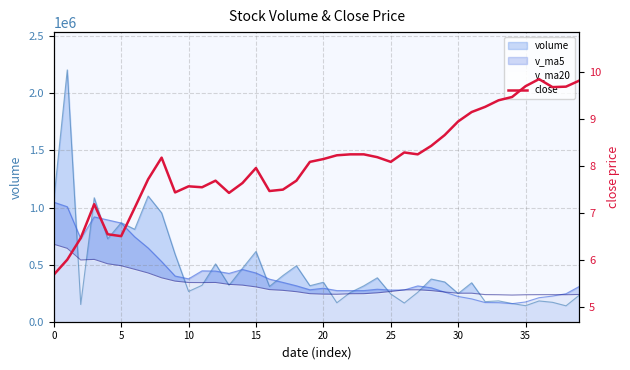

Where does the data first go above 8?

8